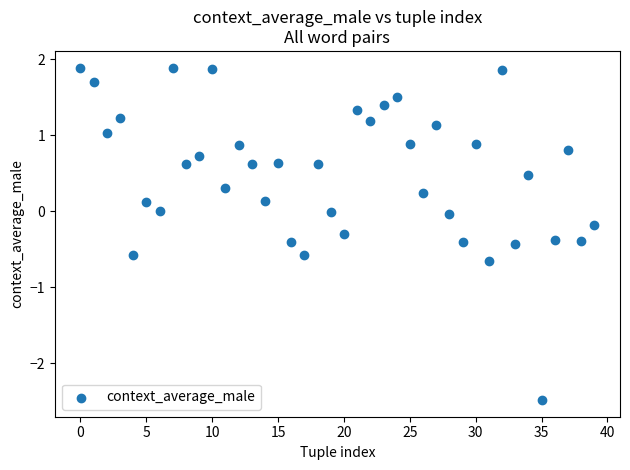

What is the range of Y values (max minus min)?

4.4